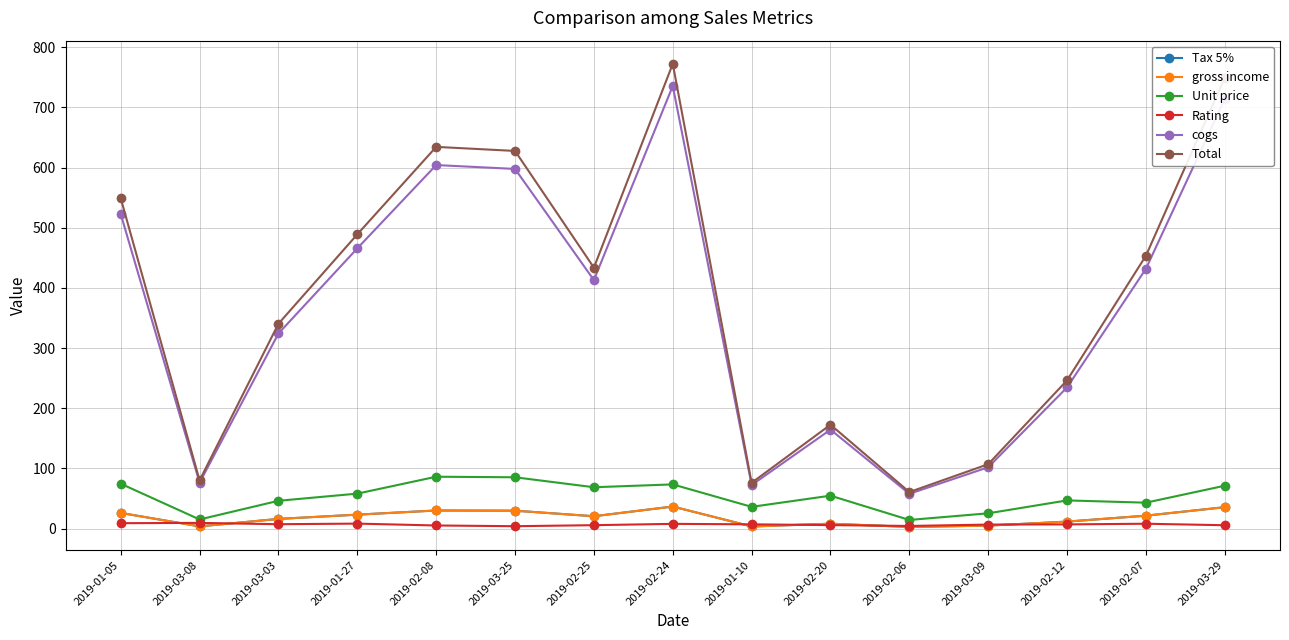

What is the smallest value displayed?

2.9